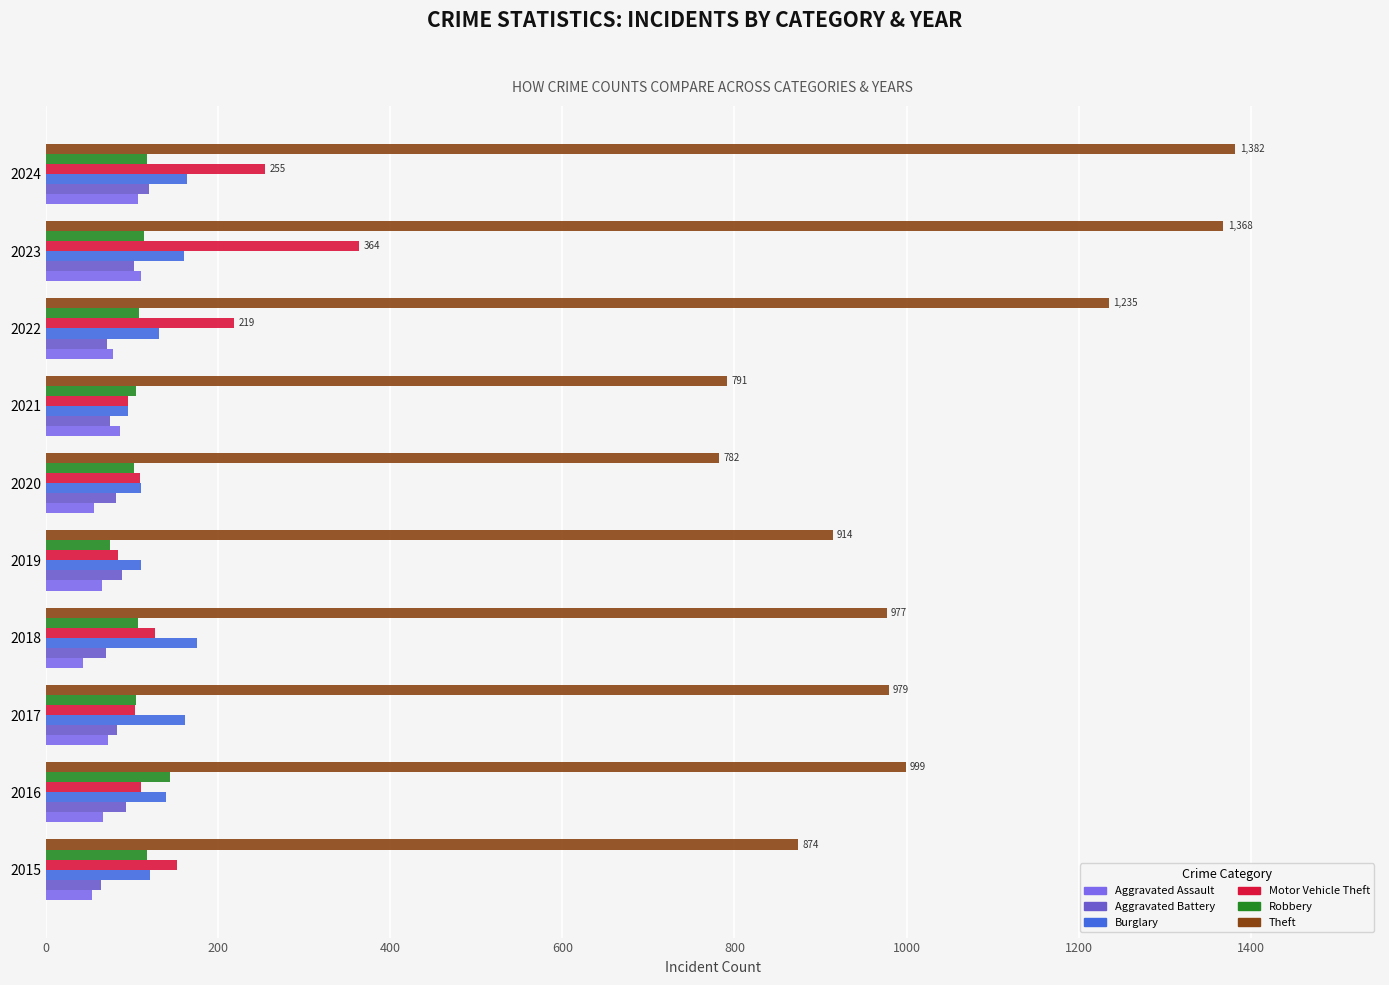

How many categories are shown in the chart?

10